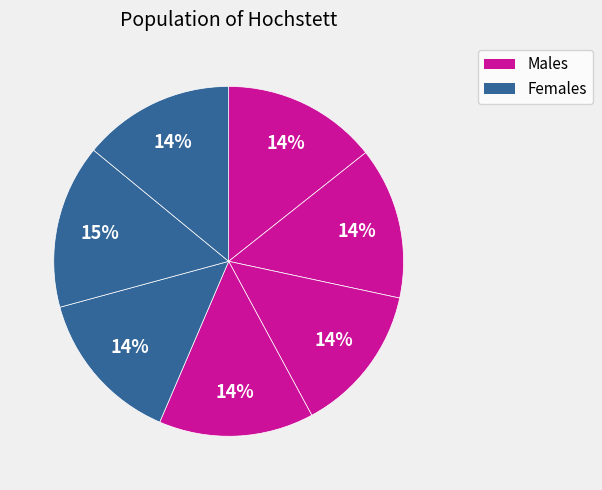

How many segments does this pie chart have?

7